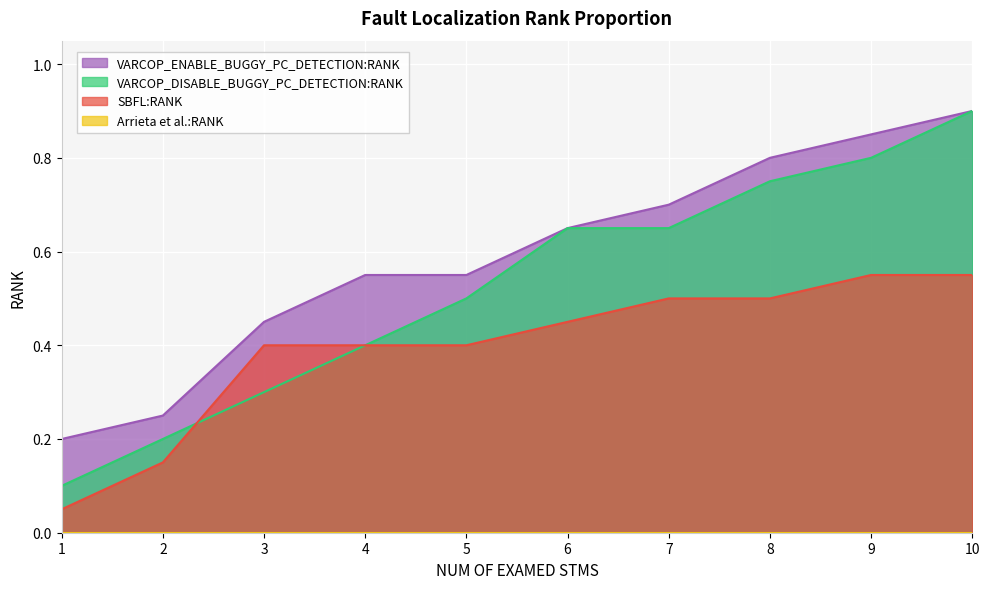

Which series ends up on top after the final intersection of VARCOP_DISABLE_BUGGY_PC_DETECTION:RANK and SBFL:RANK?

SBFL:RANK